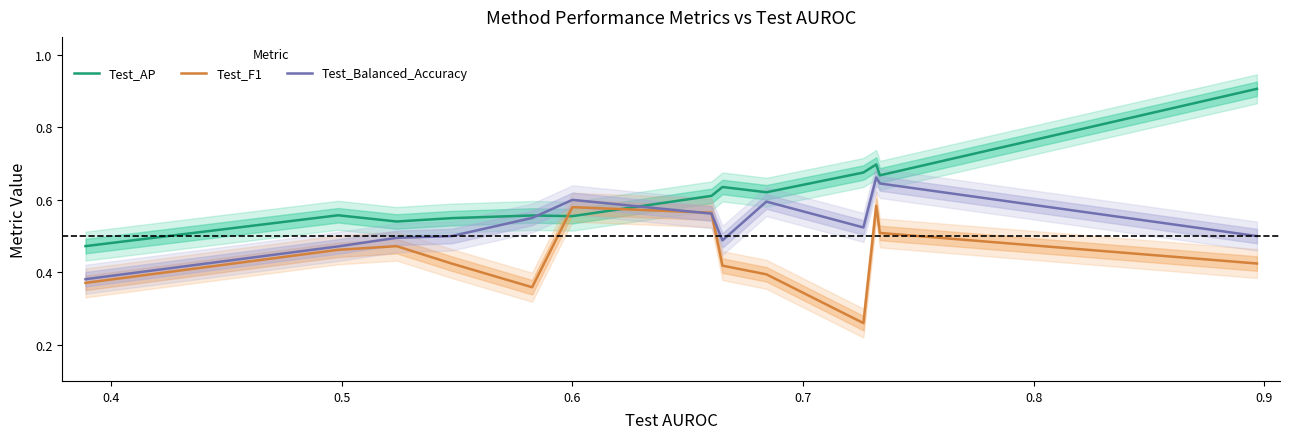

Which series ends up on top after the final intersection of Test_F1 and Test_AP?

Test_AP